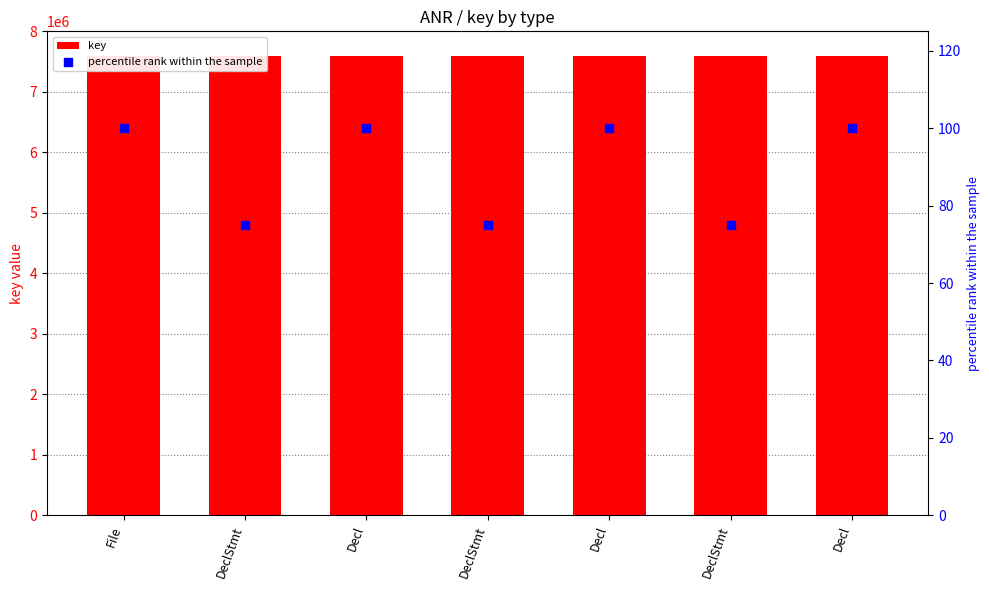

Is the value of key at DeclStmt greater than the value of percentile rank within the sample at DeclStmt?

Yes